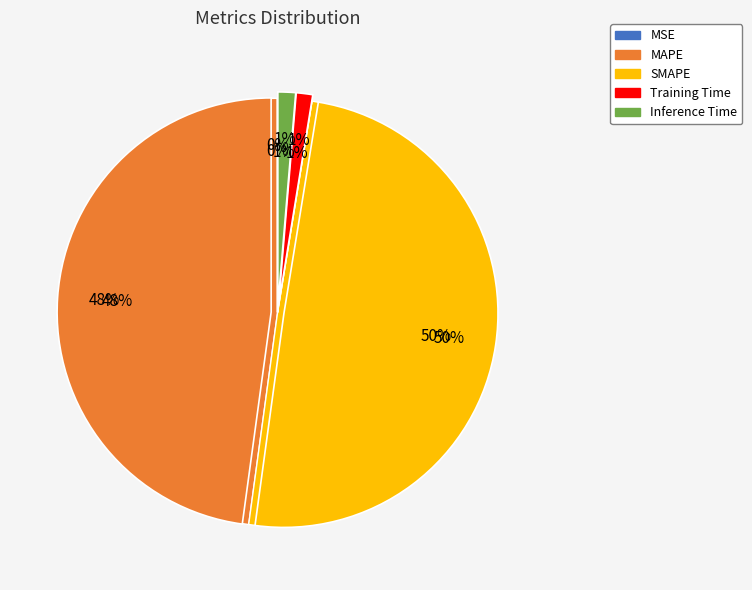

To the nearest percent, what percentage of the pie is MAPE?

48%